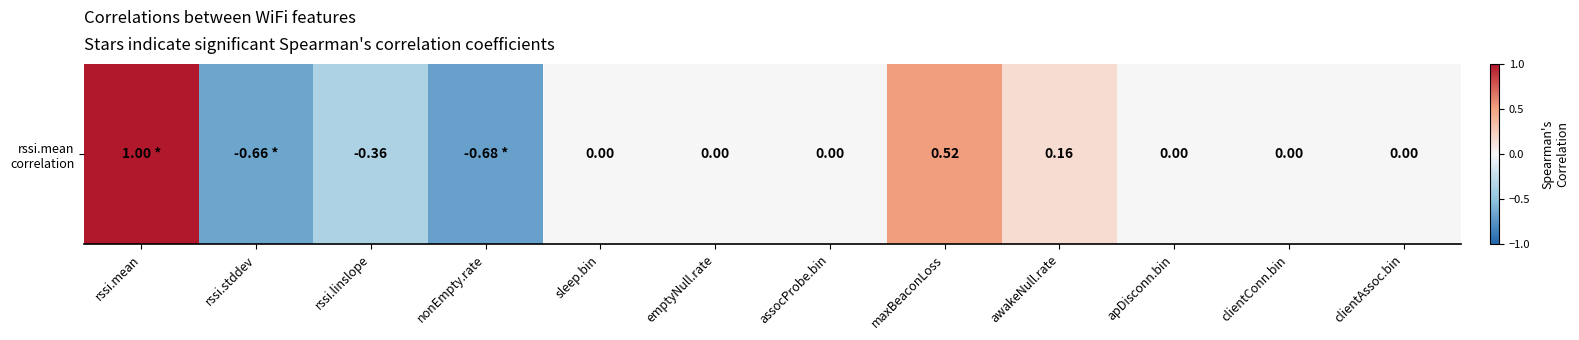

Reading left to right, transcribe all the data shown in this chart.

rssi.mean=1.0	rssi.stddev=-0.7	rssi.linslope=-0.4	nonEmpty.rate=-0.7	sleep.bin=0.0	emptyNull.rate=0.0	assocProbe.bin=0.0	maxBeaconLoss=0.5	awakeNull.rate=0.2	apDisconn.bin=0.0	clientConn.bin=0.0	clientAssoc.bin=0.0